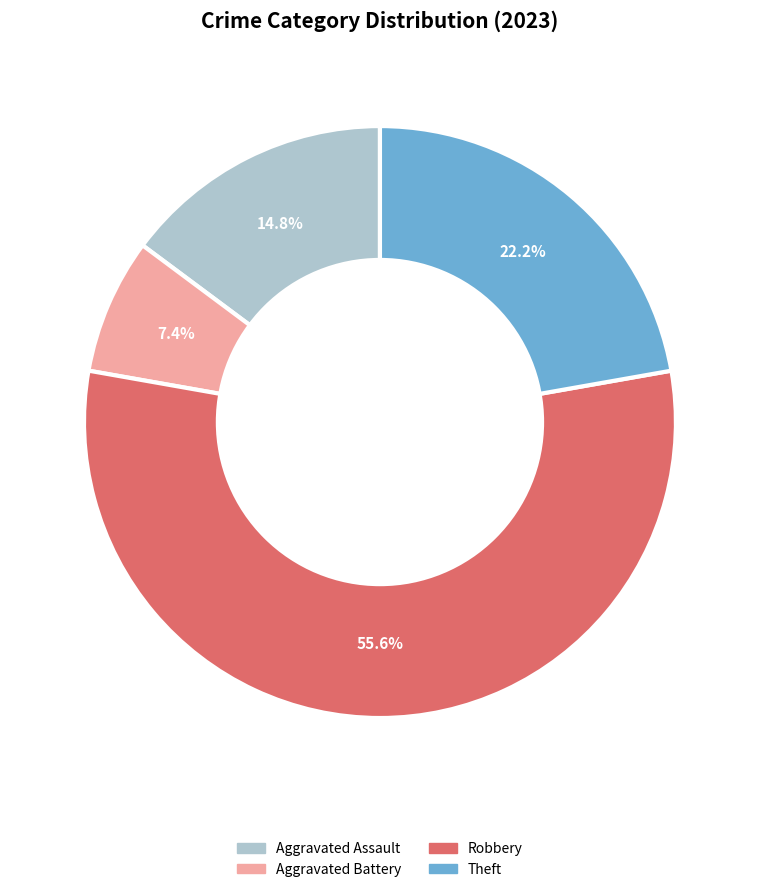

Does any single category account for the majority?

Yes